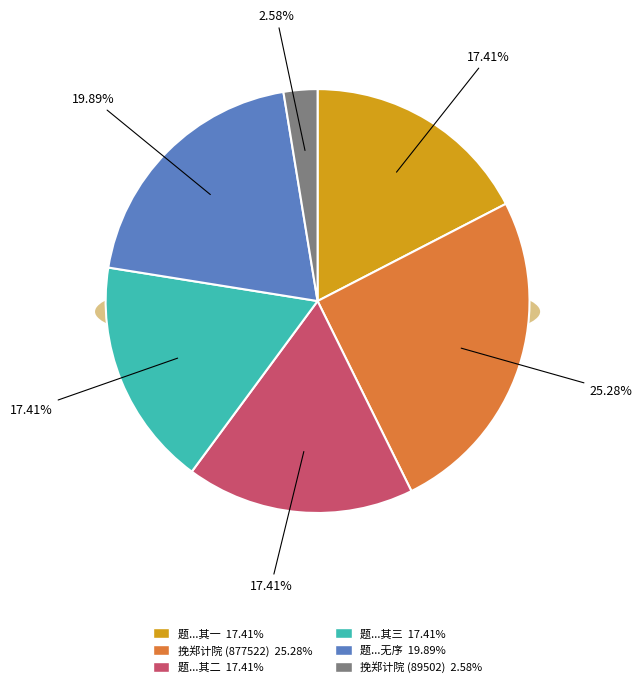

To the nearest percent, what is the combined percentage of 题登高送远册赠郑计部辂思社丈出守括苍时重阳后一日也 and 题登高送远册赠郑计部辂思社丈出守括苍时重阳后一日也 其三?

37%